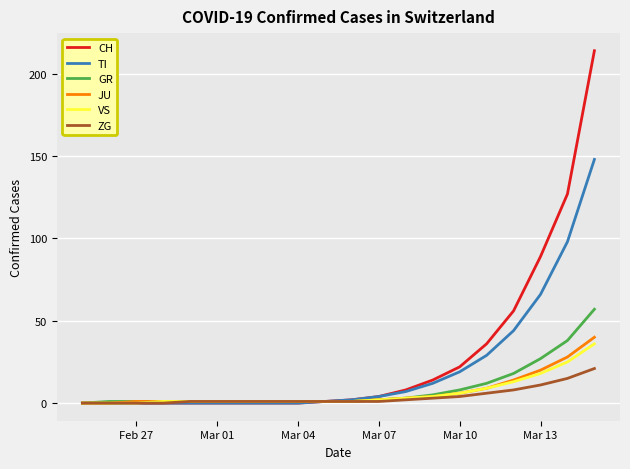

Which series has the largest range (max minus min)?

CH